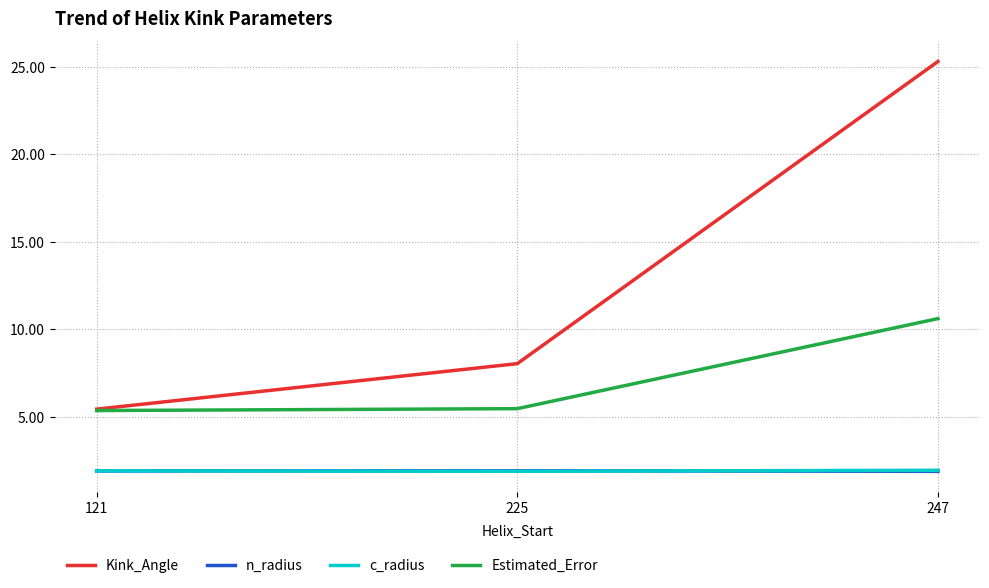

Reading left to right, what are all the values shown in this chart?

Kink_Angle: 121=5.4	225=8.0	247=25.3
n_radius: 121=1.9	225=1.9	247=1.9
c_radius: 121=1.9	225=1.9	247=1.9
Estimated_Error: 121=5.4	225=5.5	247=10.6